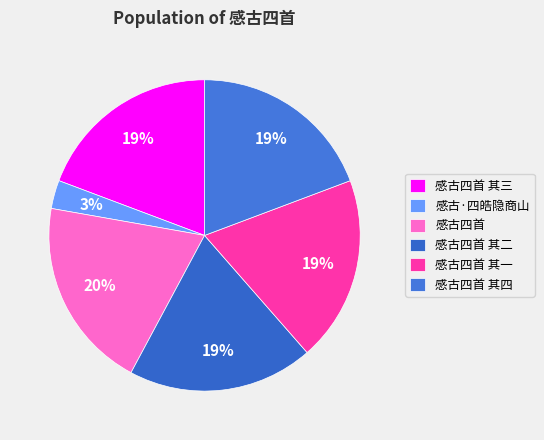

What is the smallest slice in the pie chart?

感古·四皓隐商山